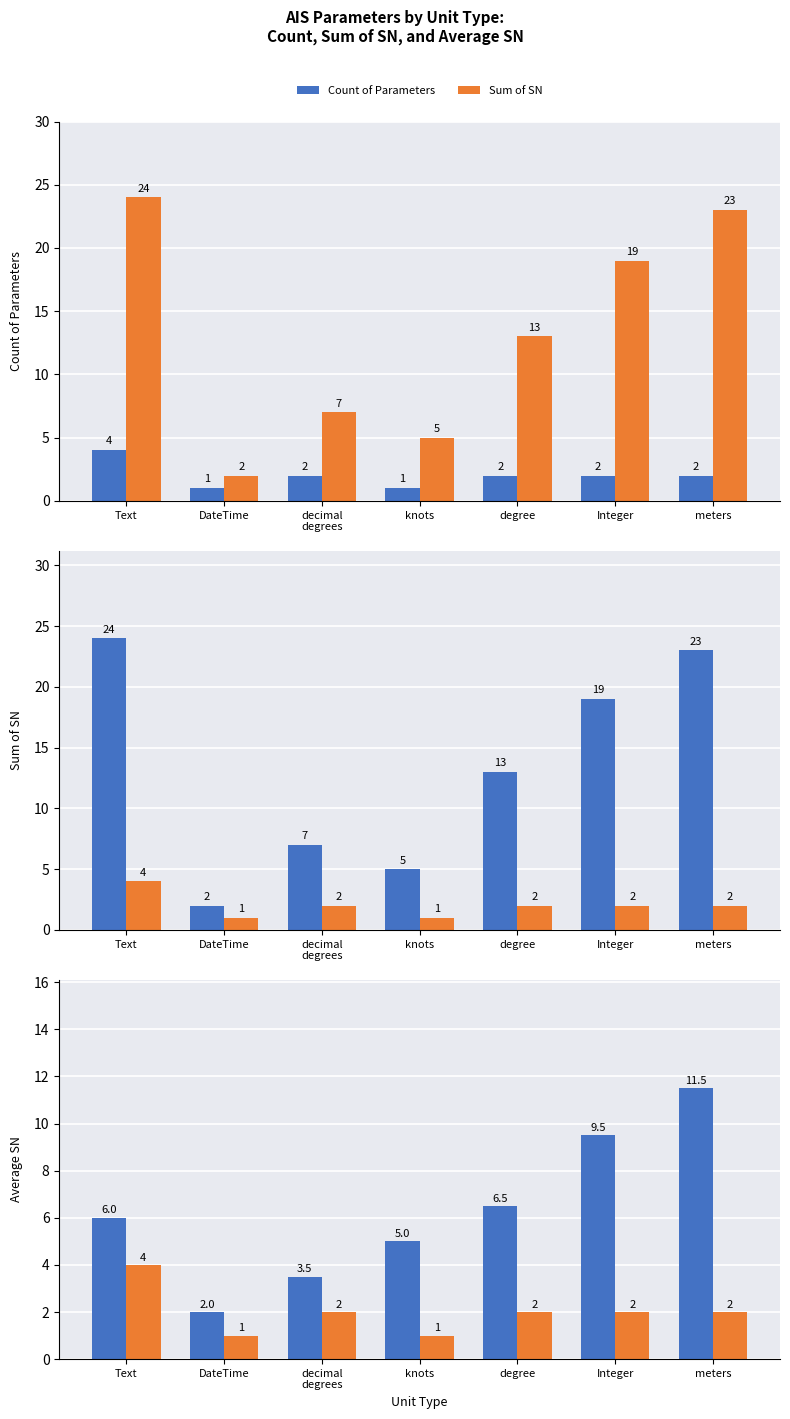

What is the label of the 7th bar from the right?

Text